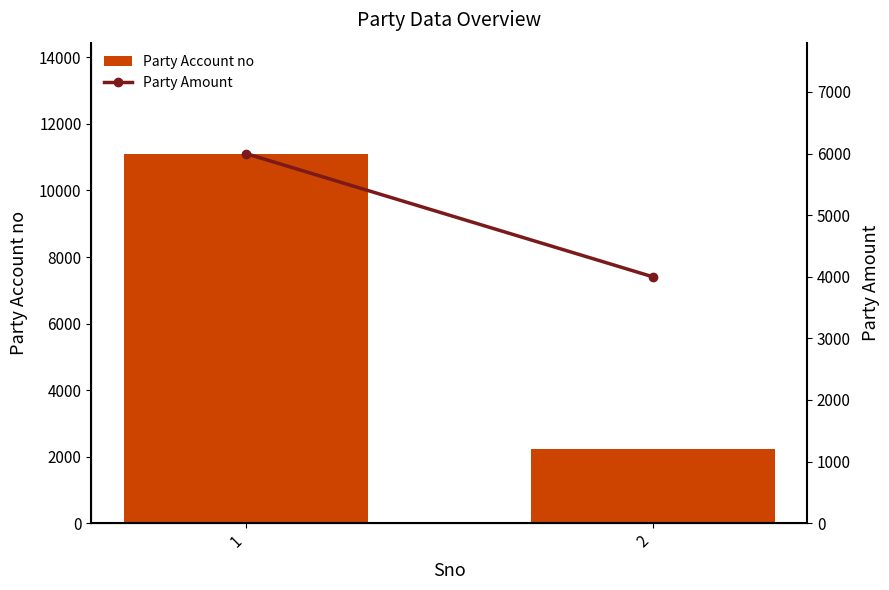

What is the difference between the Party Amount values at 1 and 2?

2000